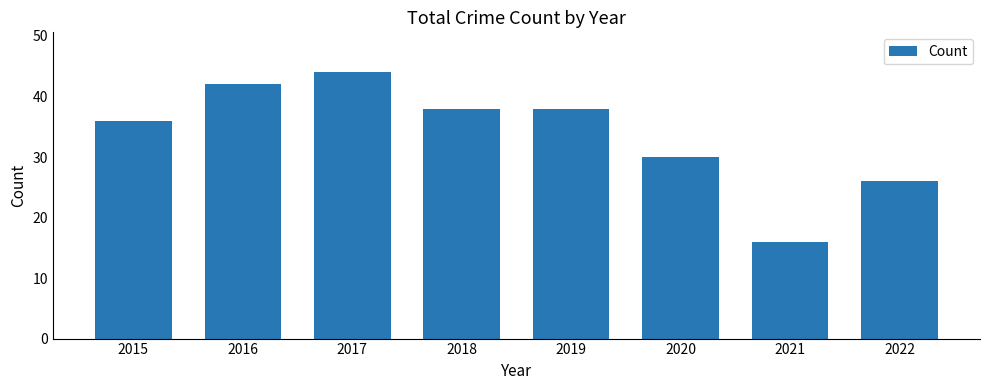

Where does the data first go above 38?

2016